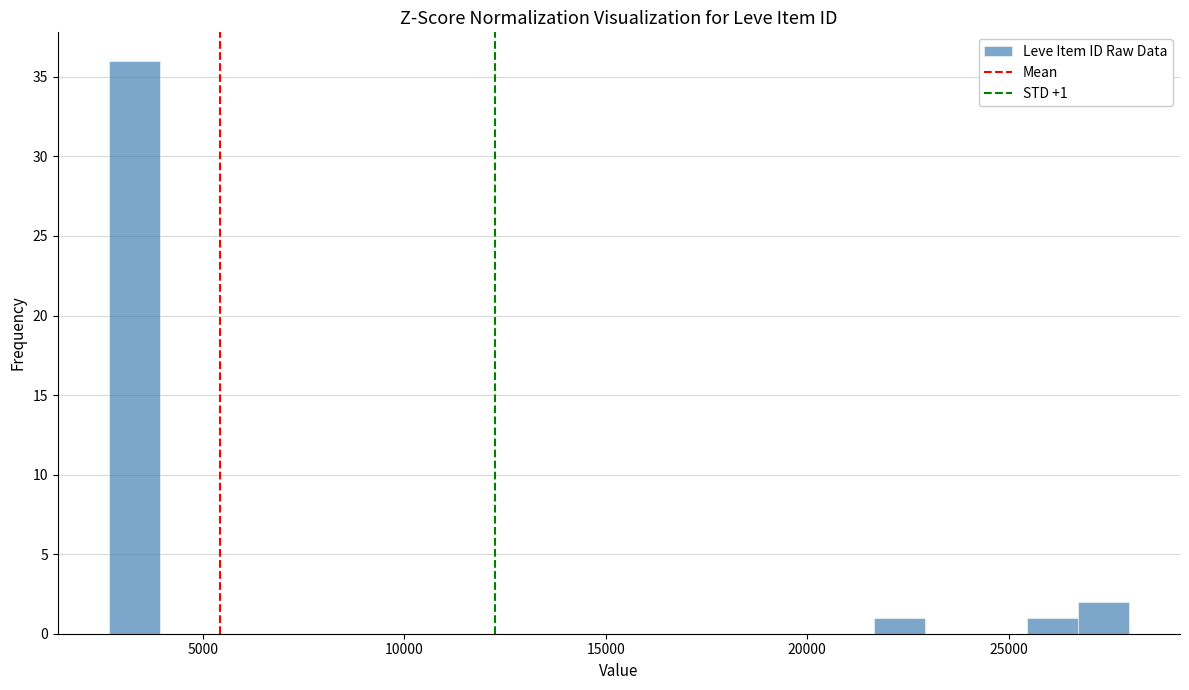

Read against the x-axis, roughly where is the centre of the tallest bar?

3500